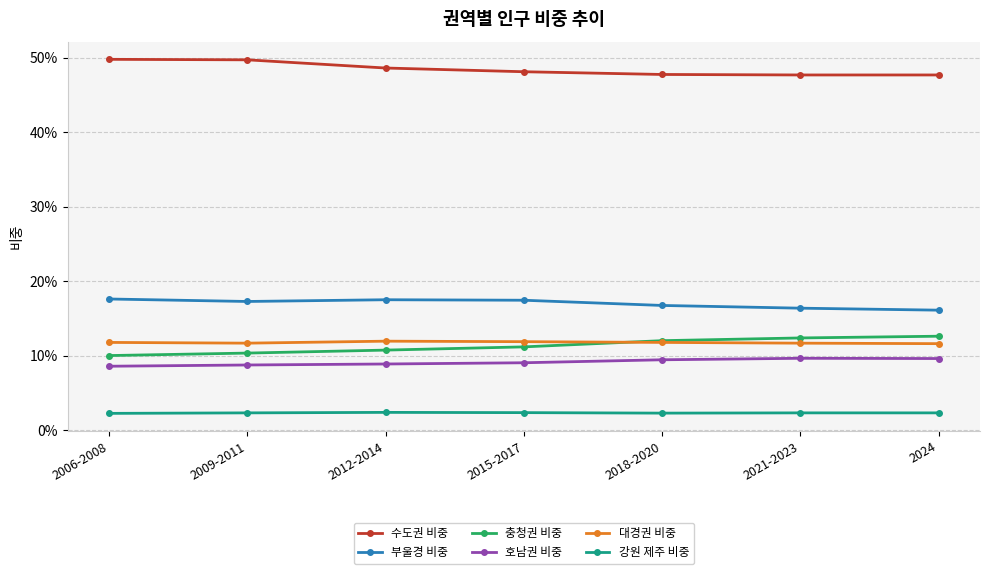

The value of 강원 제주 비중 at 2015-2017 is 0.0. True or false?

True